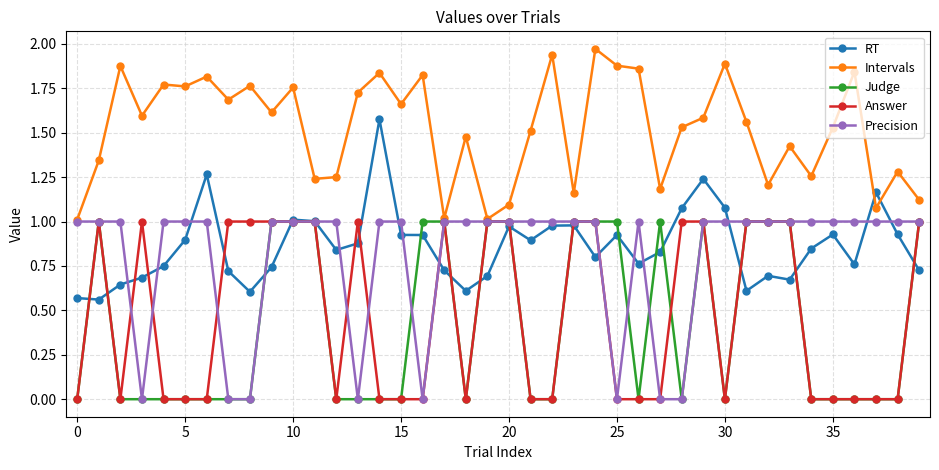

Which series has the largest total across all categories?

Intervals